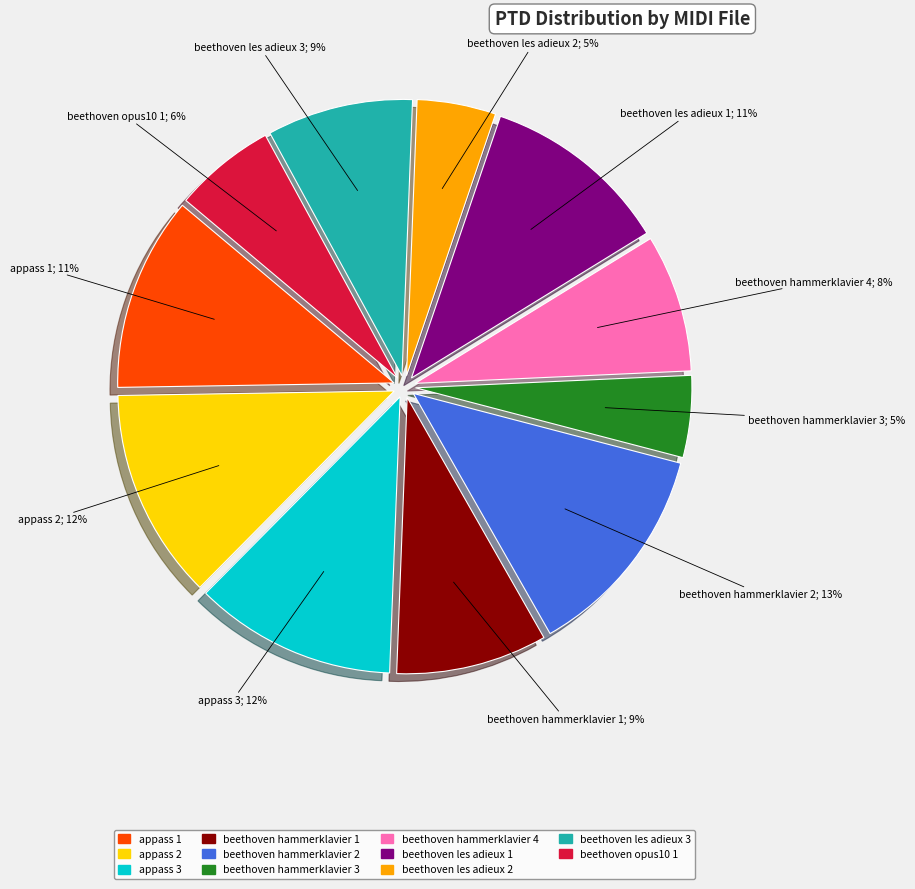

To the nearest percent, what is the average slice percentage?

9%